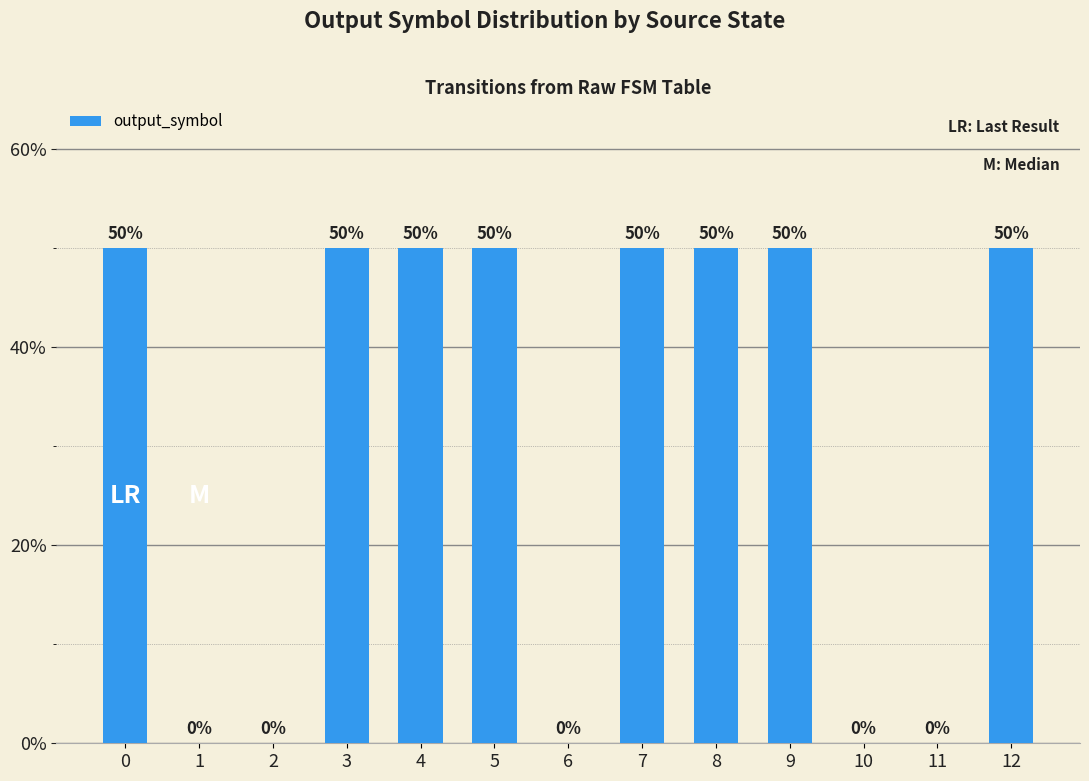

The chart shows a value of -0.3 at 2. True or false?

False